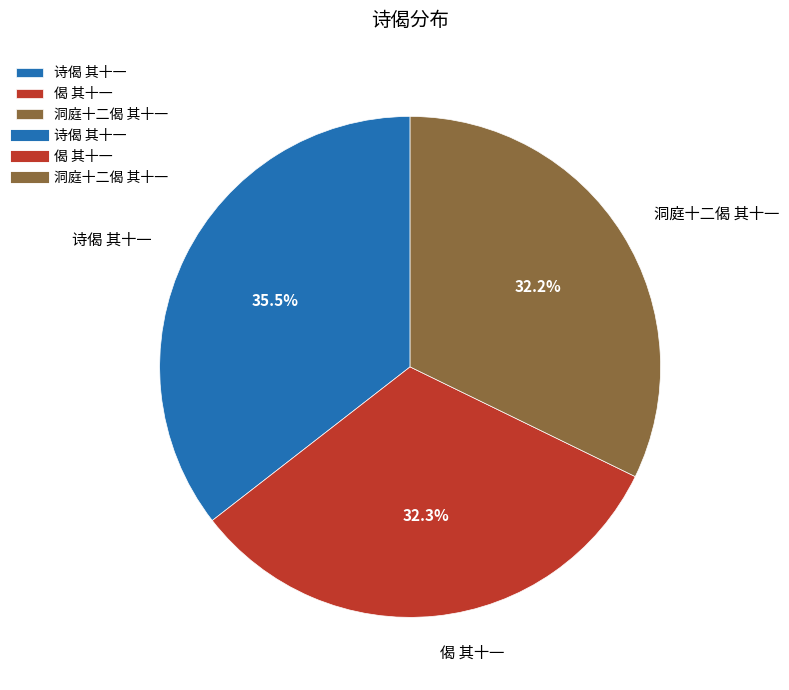

Approximately how many times larger is the value at 诗偈 其十一 compared to 洞庭十二偈 其十一?

1.1